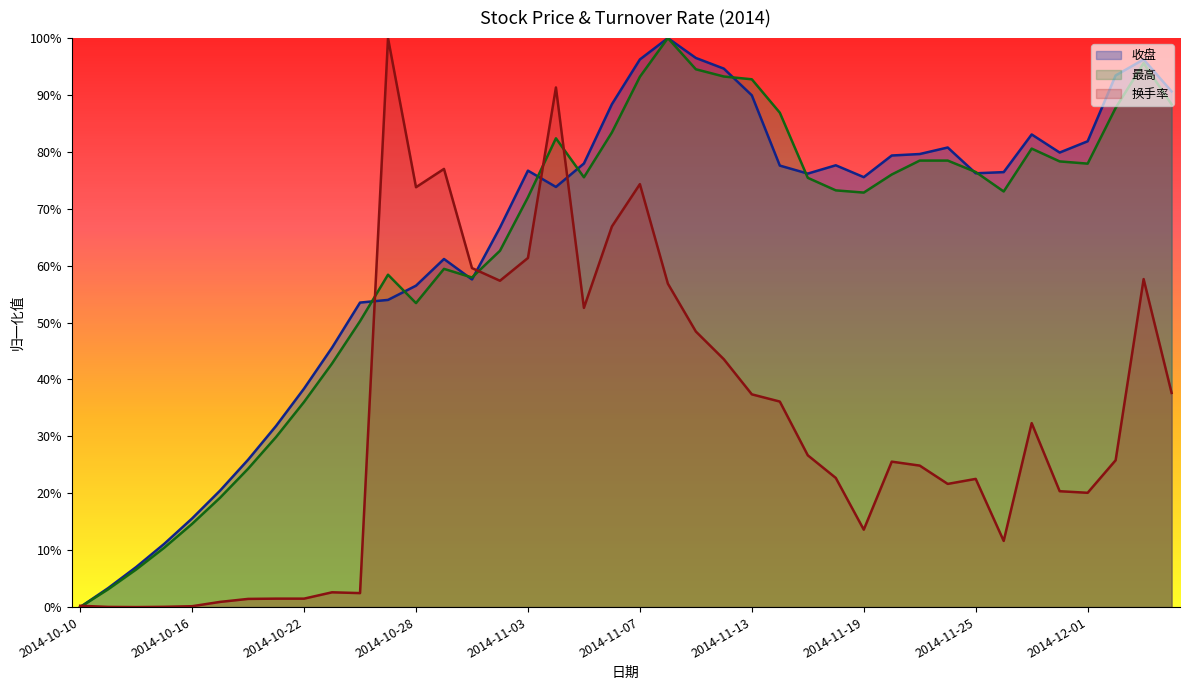

What is the difference between the highest and lowest values at 2014-11-03?

0.2